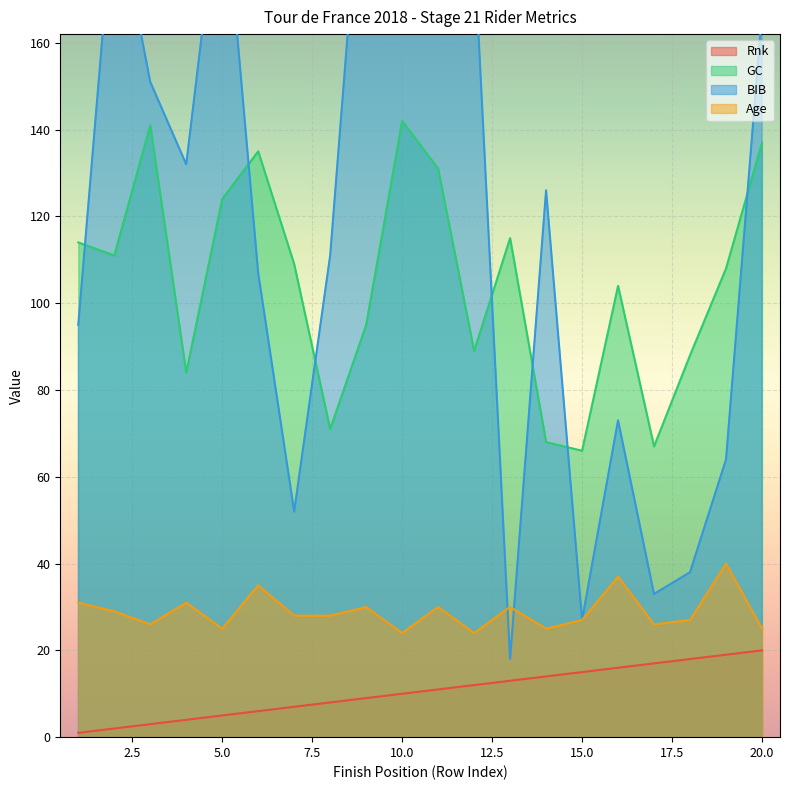

What is the smallest value displayed?

1